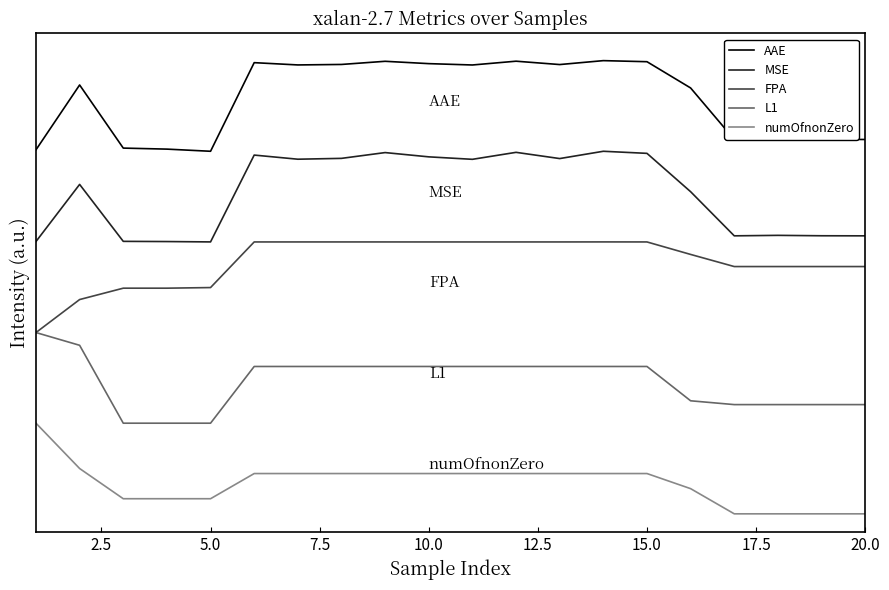

Does the chart have visible grid lines?

No